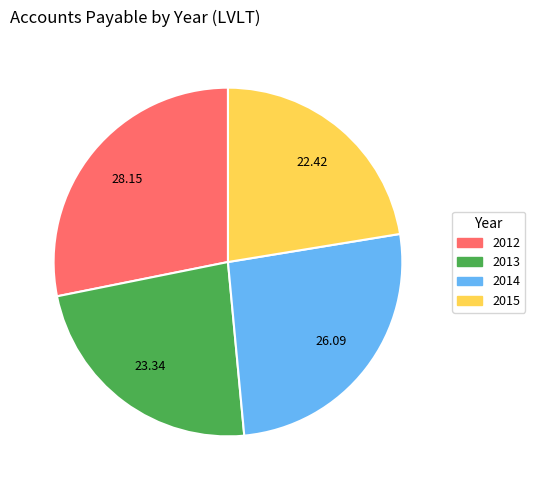

Which category has the smallest portion of the pie?

2015